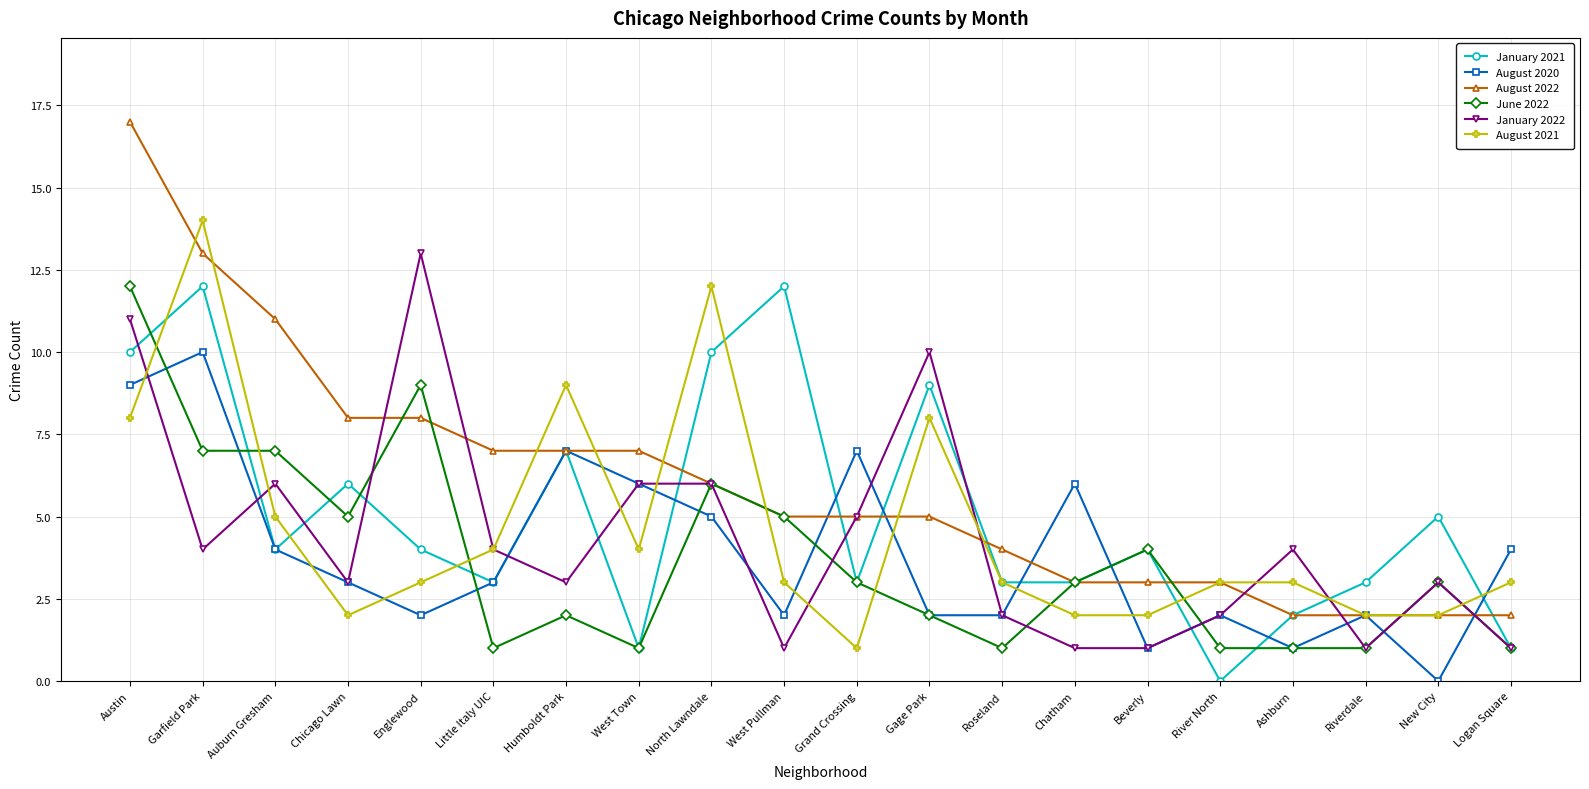

What are all the series names shown in the legend?

January 2021, August 2020, August 2022, June 2022, January 2022, August 2021